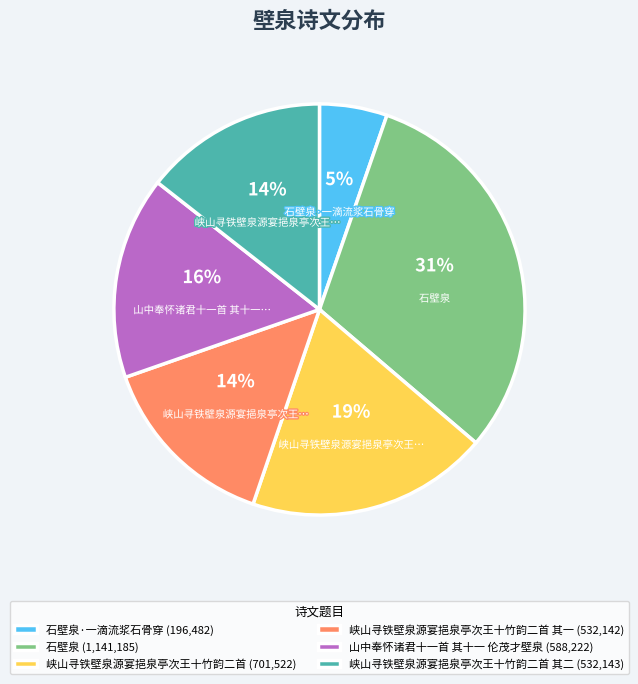

Is there a majority slice in this chart?

No